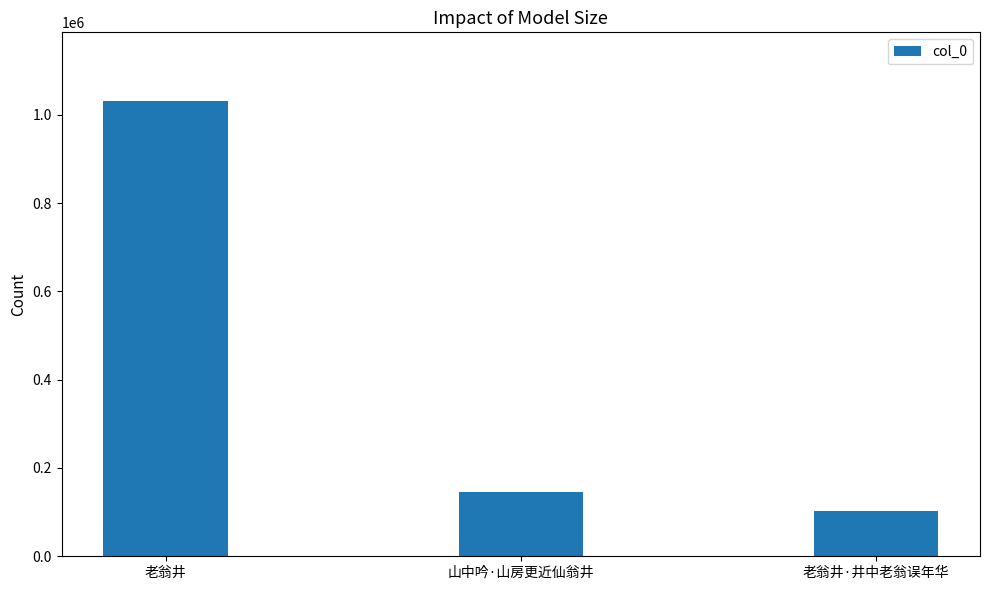

What is the sum of all values?

1280141